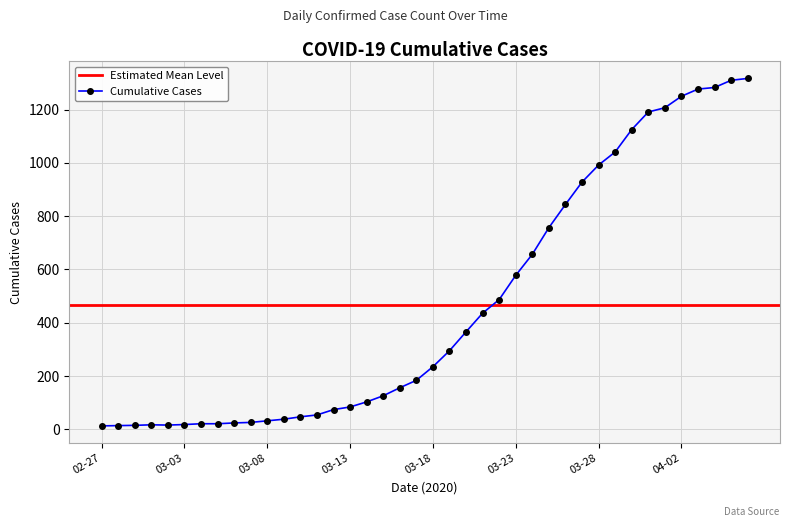

Does the chart have visible grid lines?

Yes